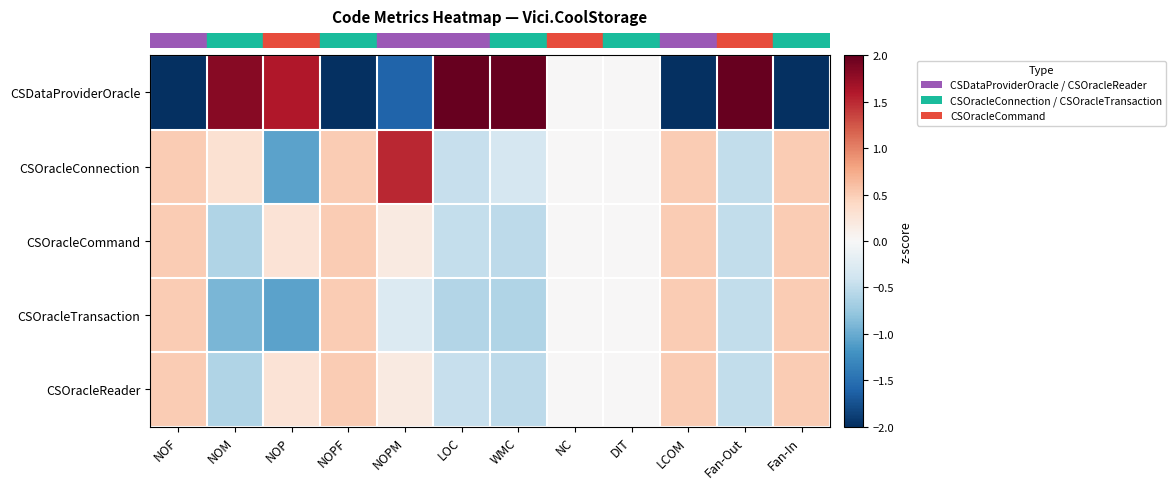

At which category is the sum across all series the highest?

NOPM